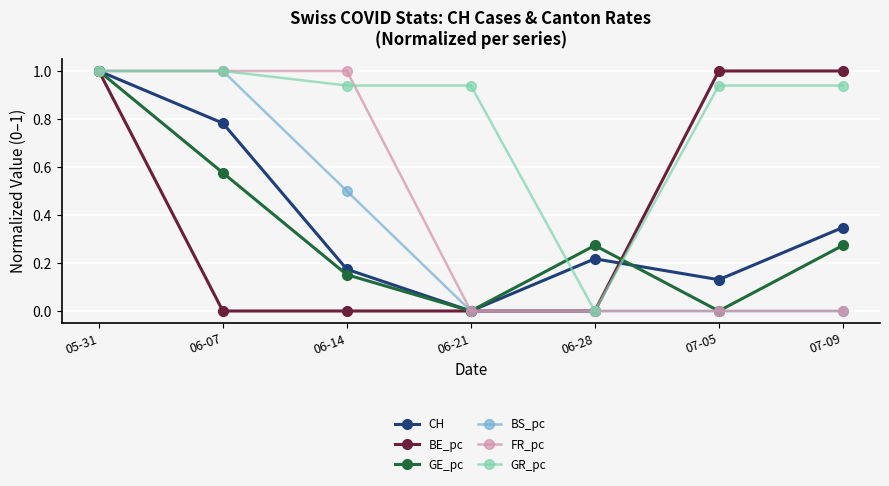

What position from the left is 06-07?

2